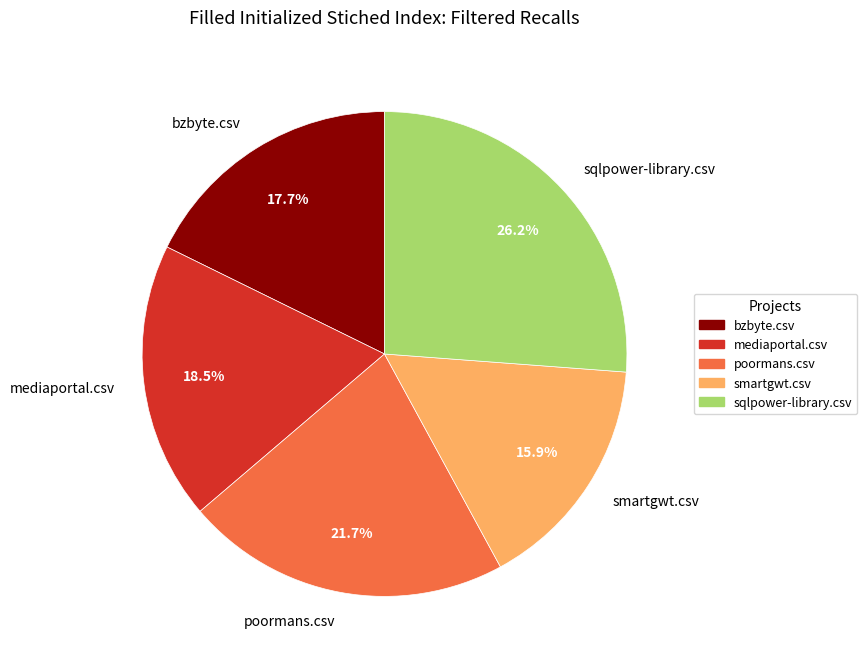

Does poormans.csv account for over 50% of the chart?

No